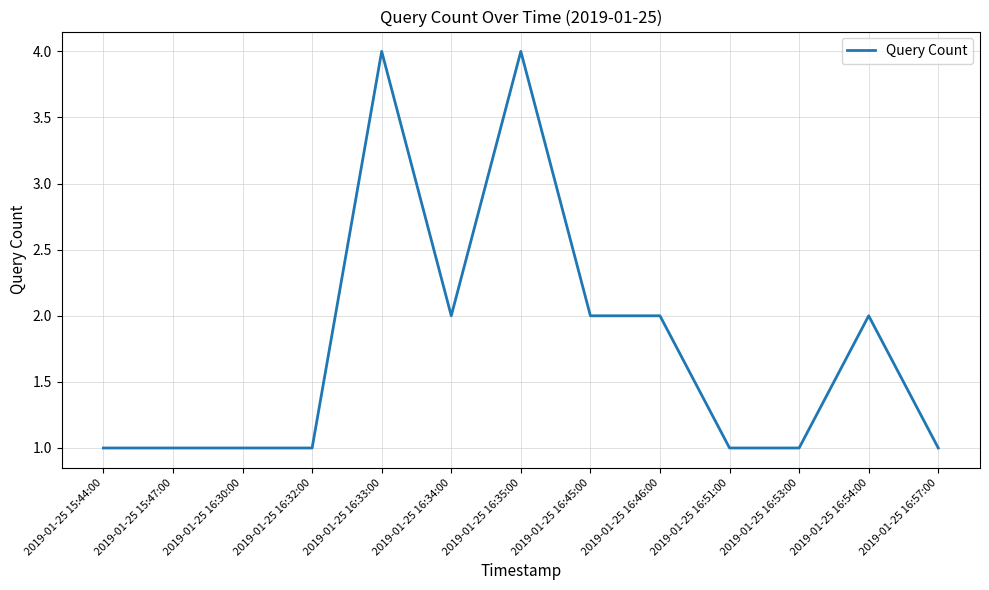

What position from the right is 2019-01-25 16:35:00?

7